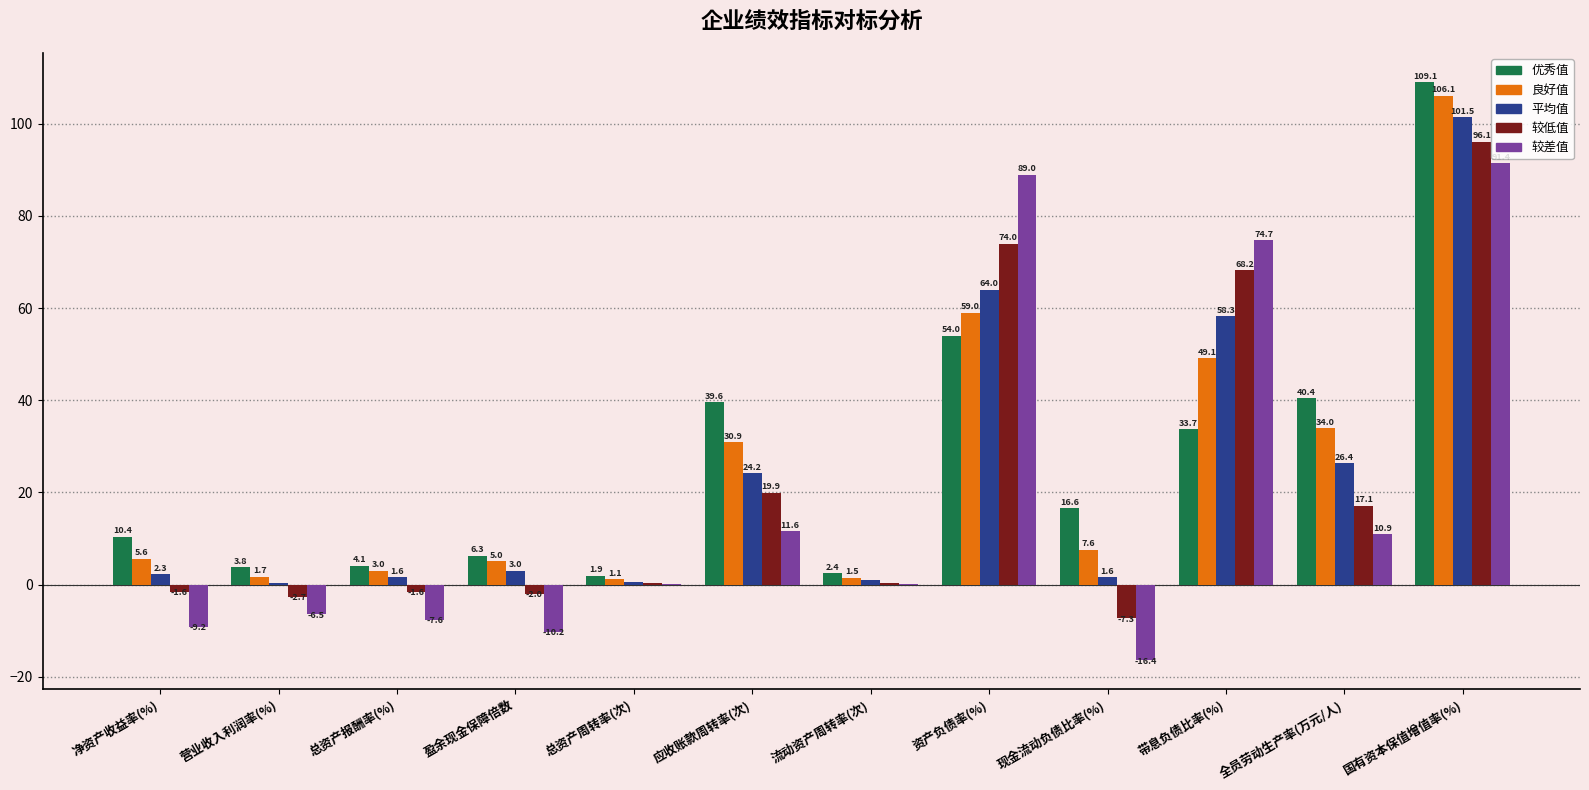

What are all the series names shown in the legend?

优秀值, 良好值, 平均值, 较低值, 较差值